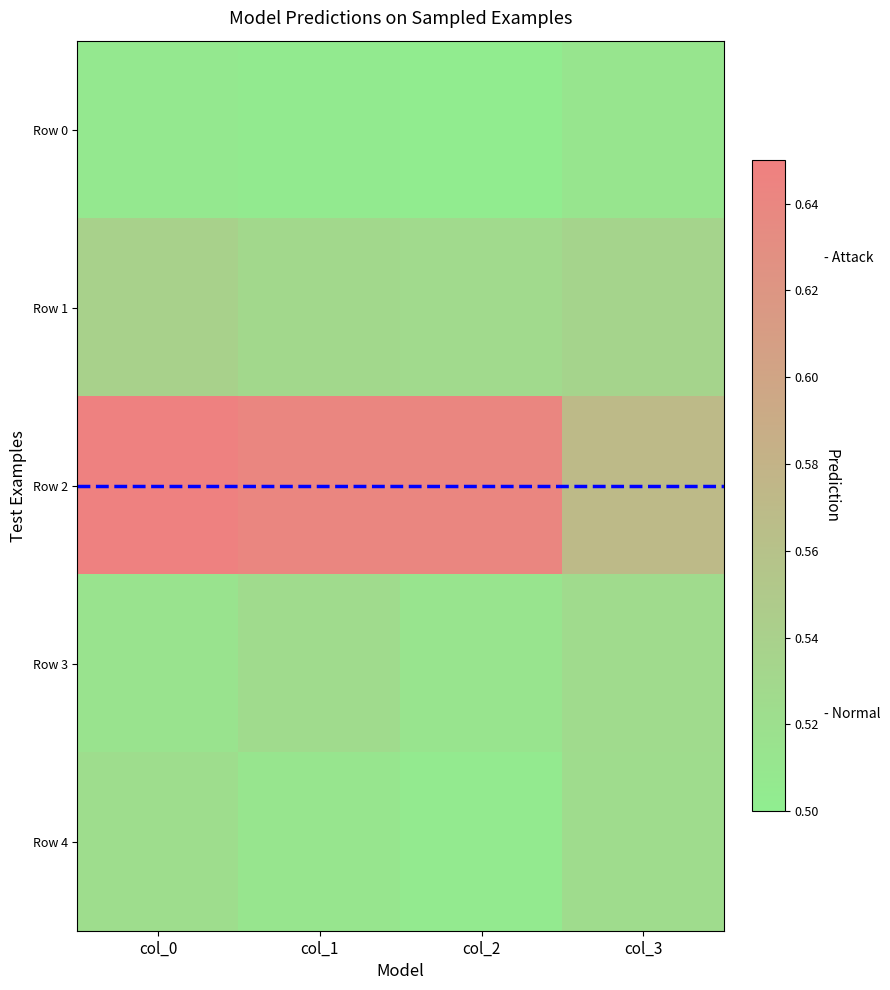

Which has a higher value, col_0 or col_1?

col_0